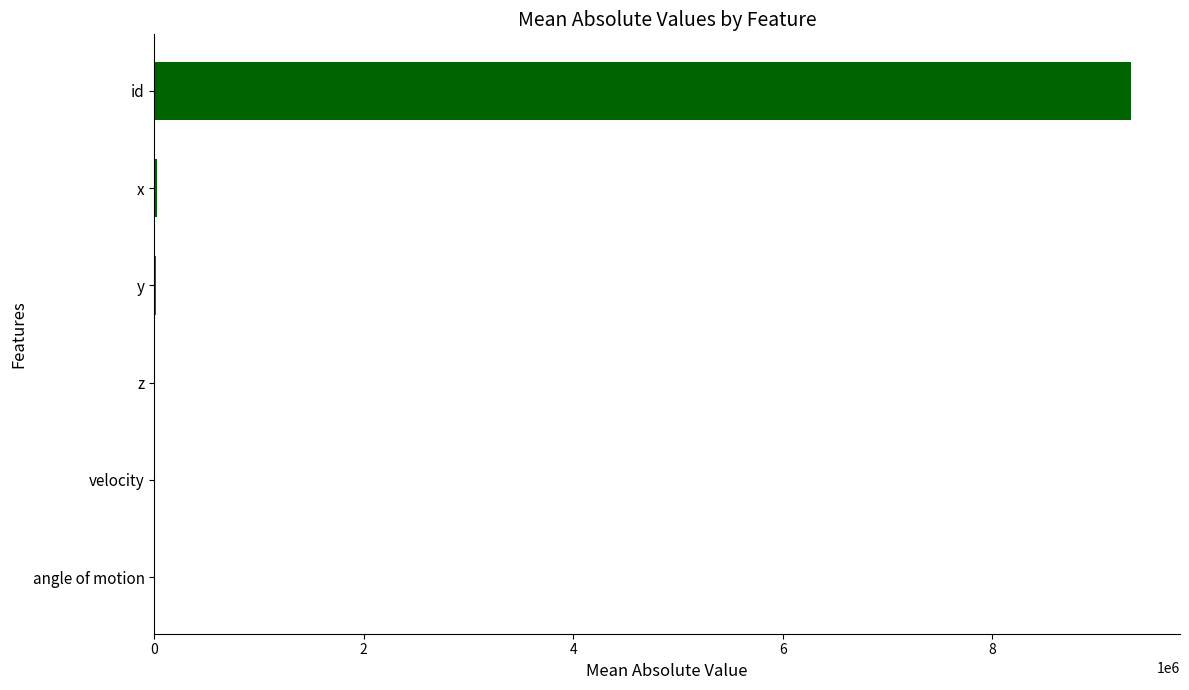

Are the bars horizontal?

Yes